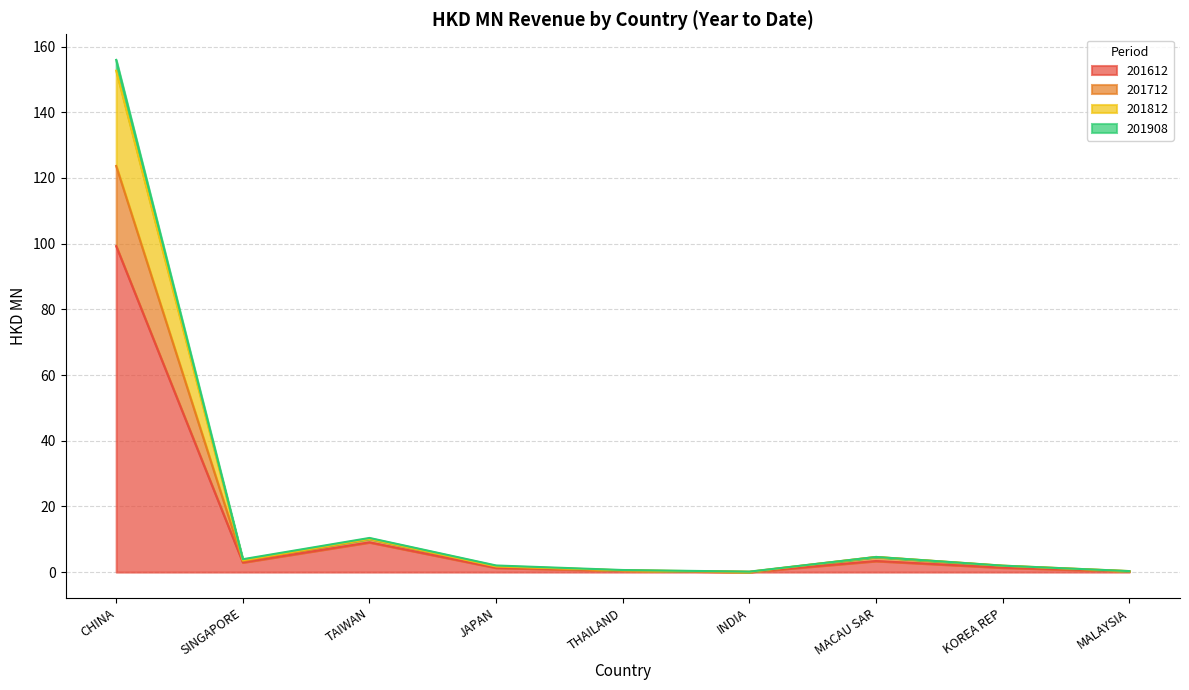

At which label does 201712 reach its minimum?

INDIA